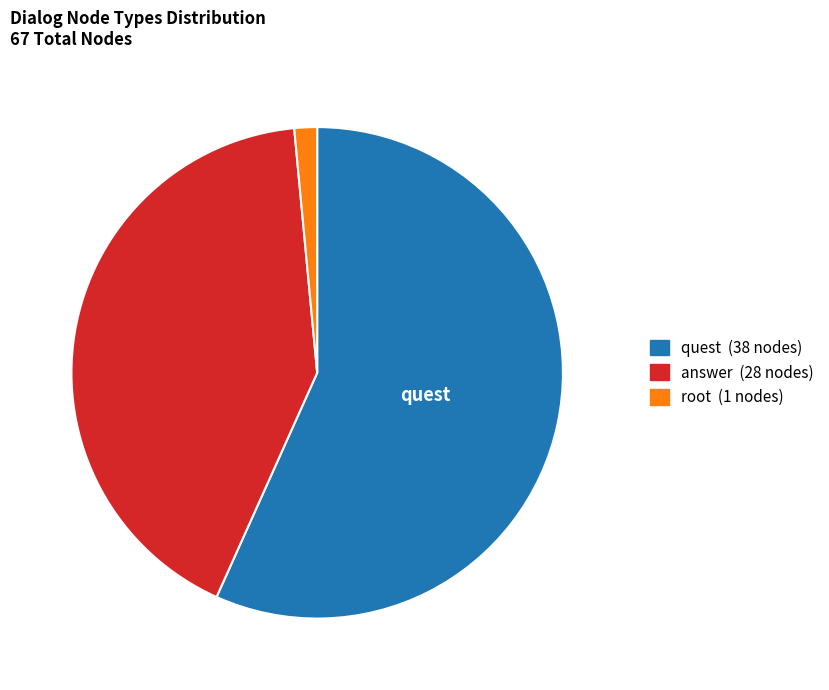

Is there any slice that represents more than half of the pie?

Yes